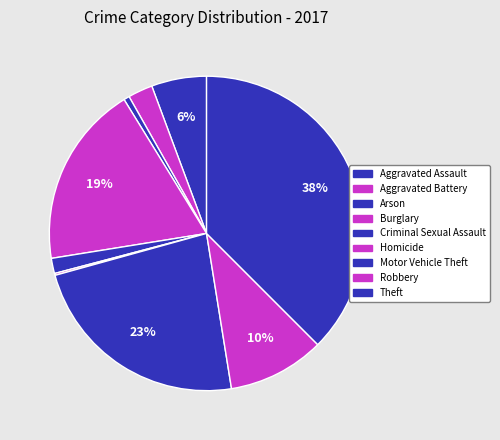

Is there a majority slice in this chart?

No